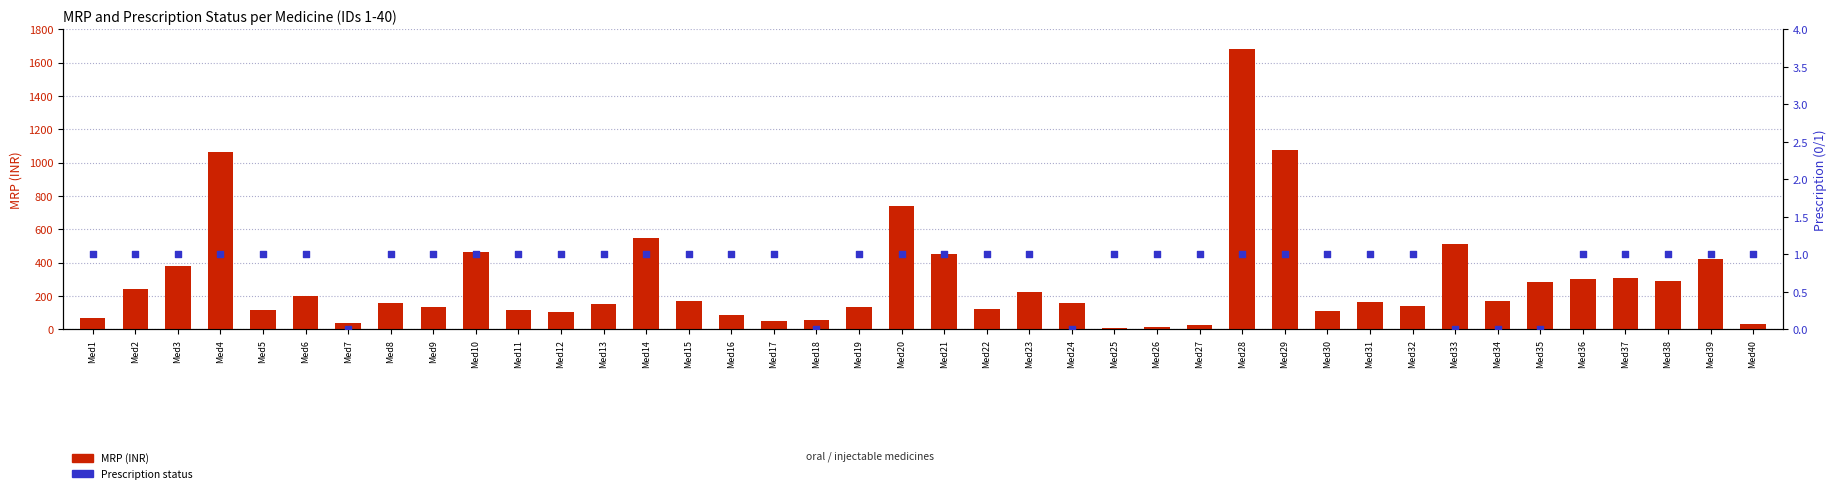

Which series contains the lowest Y value?

Prescription (0/1)